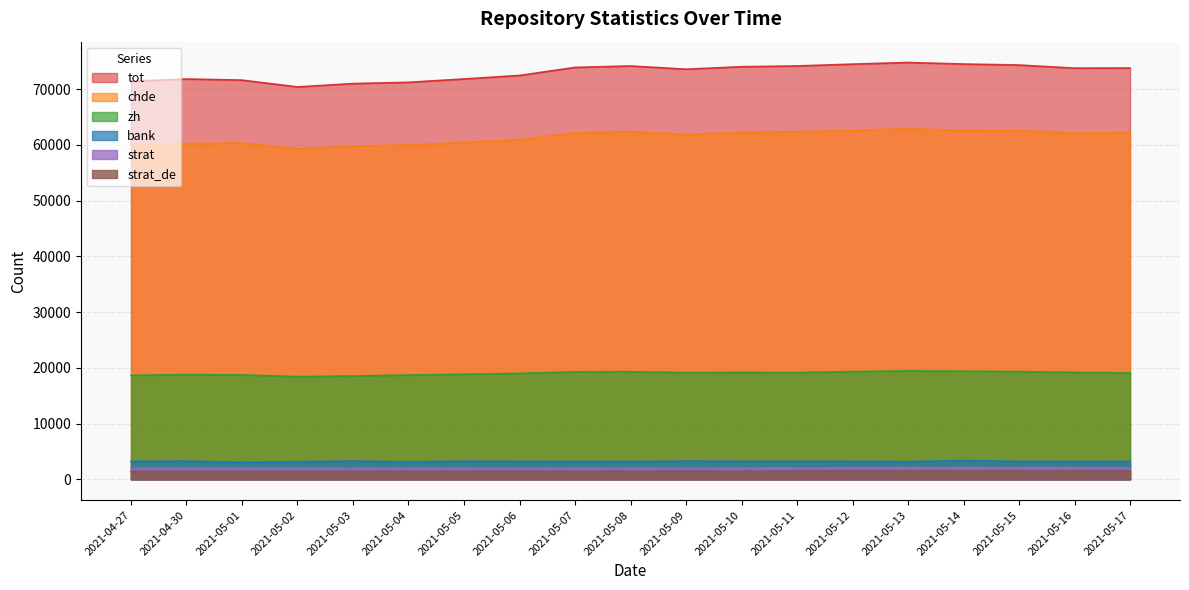

What is the approximate value of zh at 2021-05-01?

18739